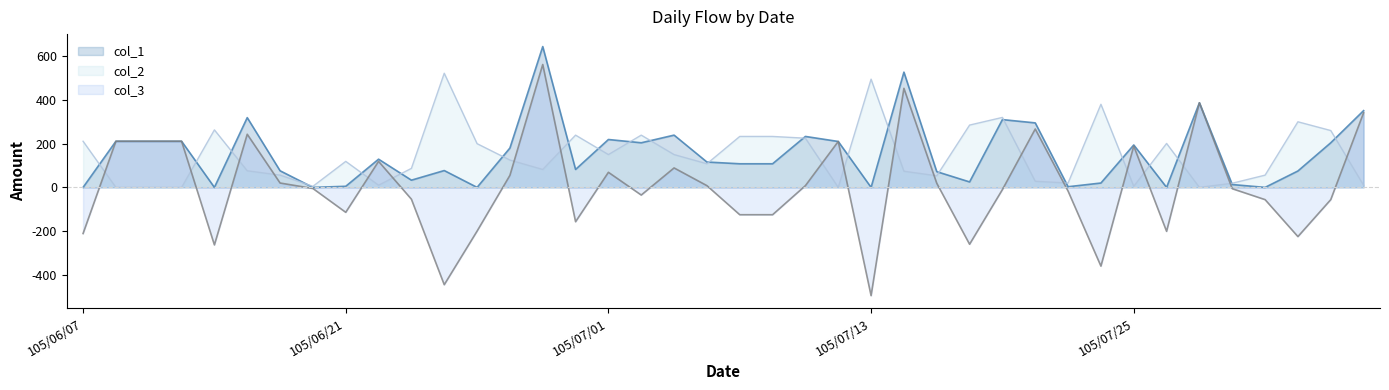

The col_1 series shows 489 at 105/08/03. True or false?

False